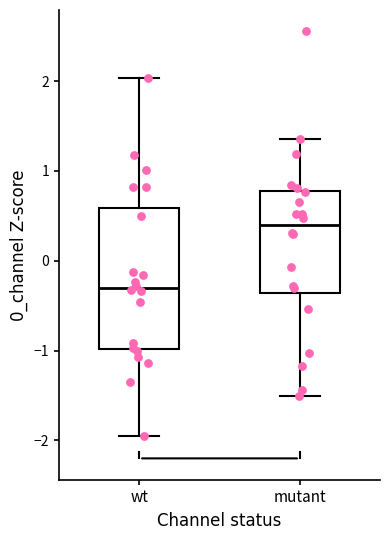

Reading left to right, transcribe this box plot: for each box, give where its median line is, the range the box spans, and where its two whiskers end, as read against the y-axis. The values are not printed on the chart, so give them approximately, as read against the axis.

wt: median -0.3, box -1.0 to 0.6, whiskers -2.0 to 2.0
mutant: median 0.4, box -0.4 to 0.8, whiskers -1.5 to 1.4